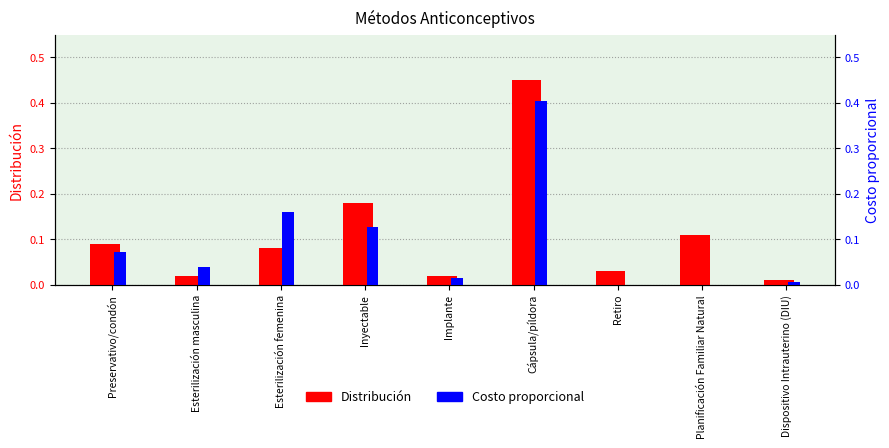

The value of Costo proporcional at Planificación Familiar Natural is -0.2. True or false?

False